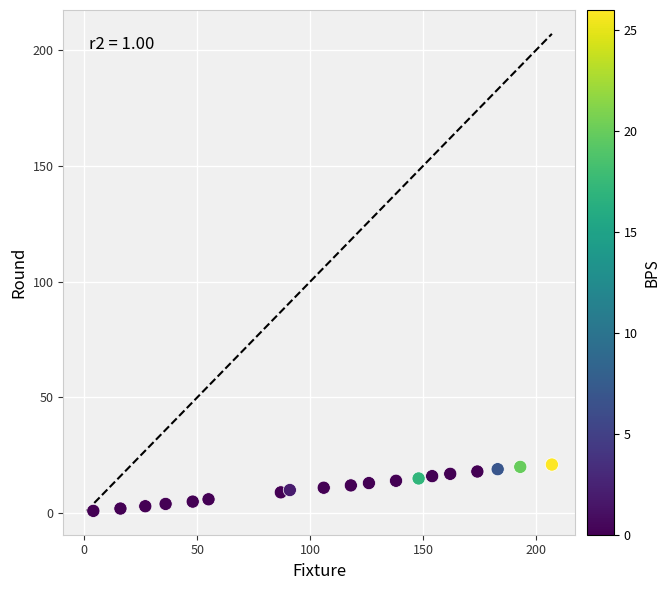

What is the range of X values (max minus min)?

203